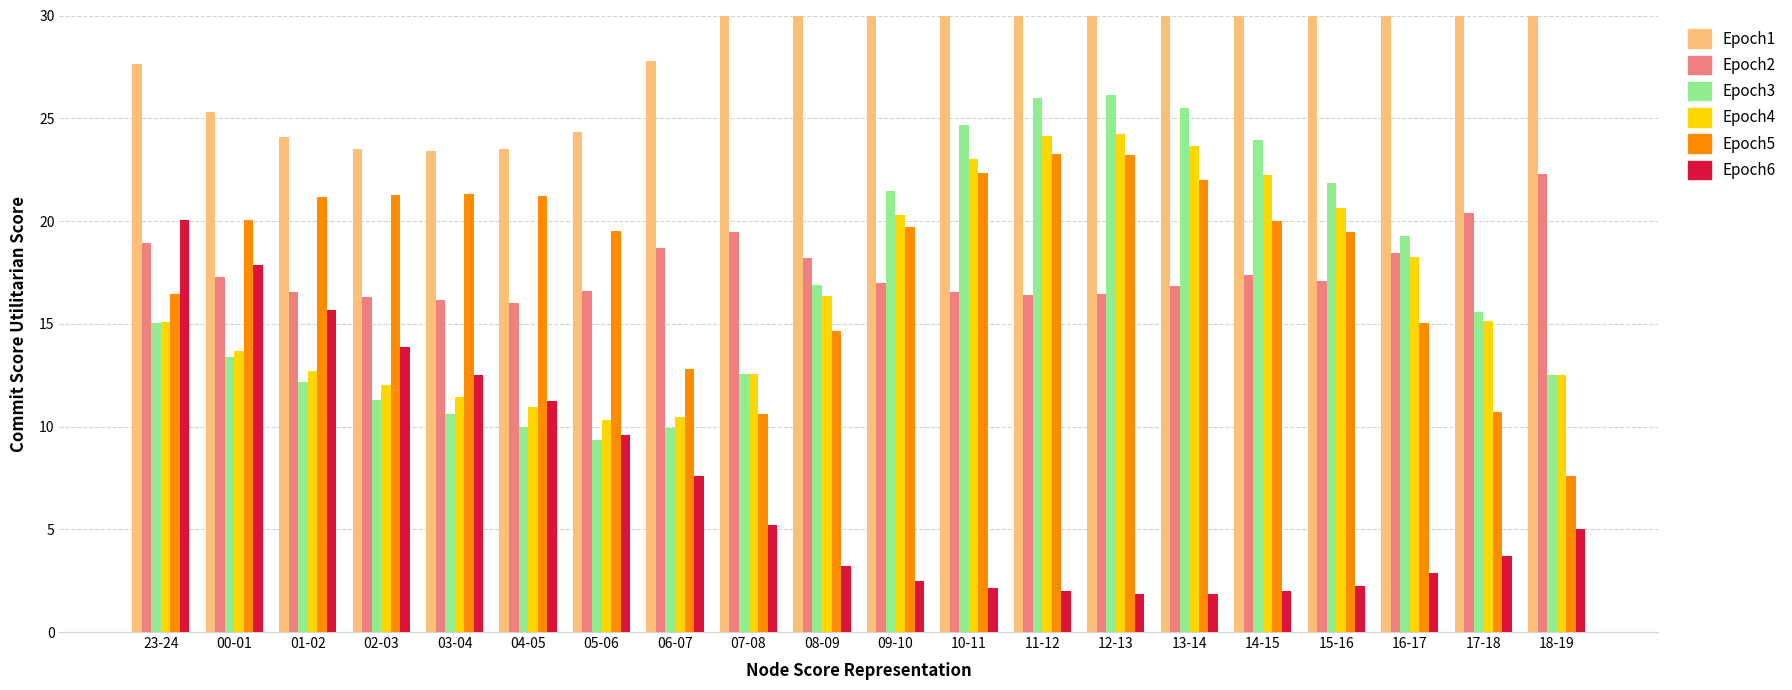

Is the value of fcst_wi_tot_gen at 13-14 greater than the value of gen_surplus_avail_tso_above at 17-18?

No